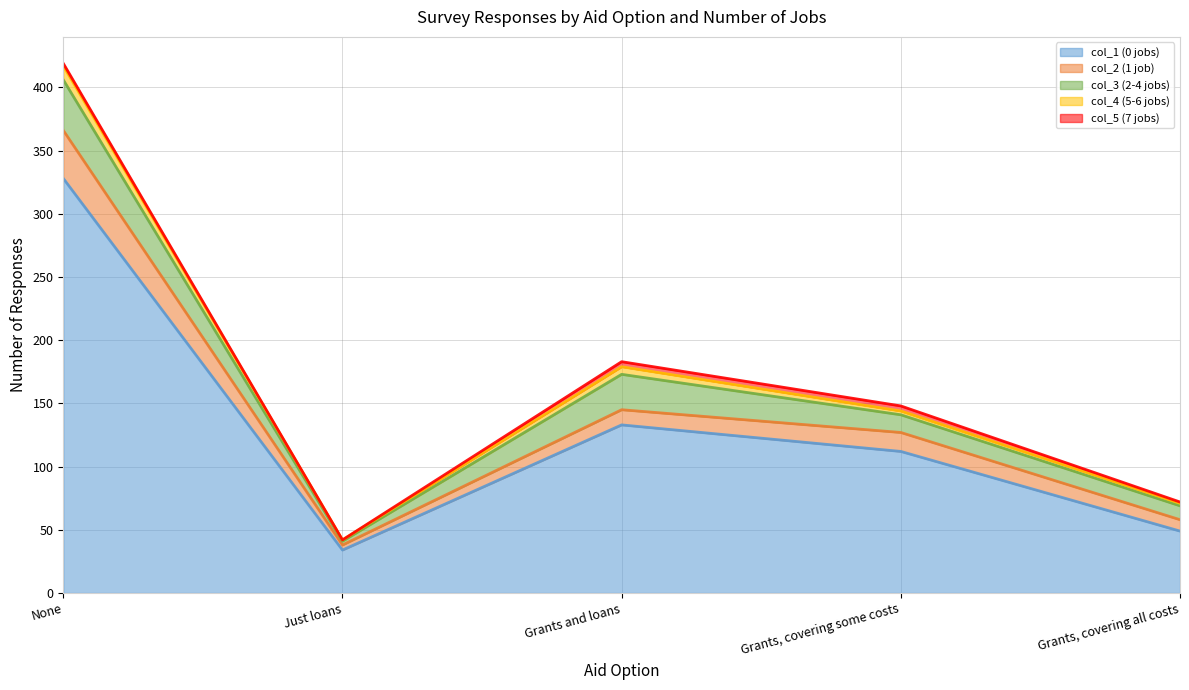

At which category is the sum across all series the highest?

None